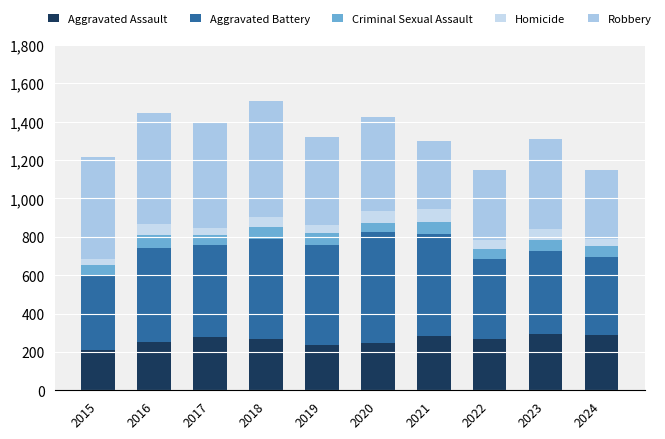

How many values in the Aggravated Assault series are below 267?

5